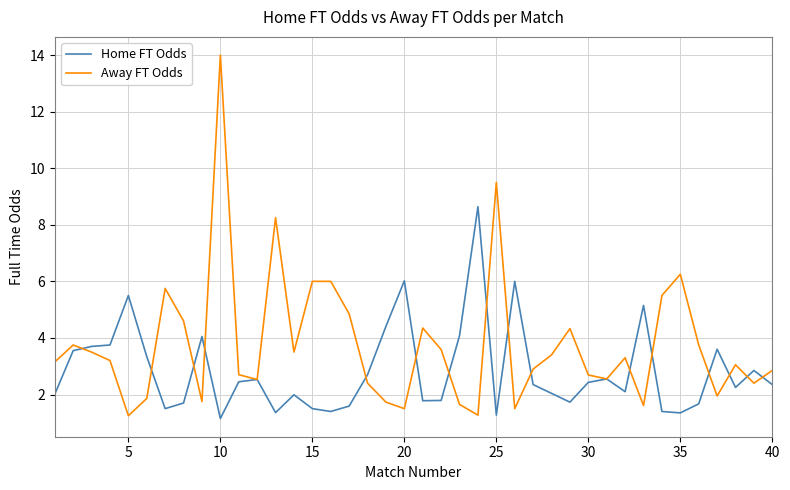

True or false: Away FT Odds has more than 1 interior local peaks.

True